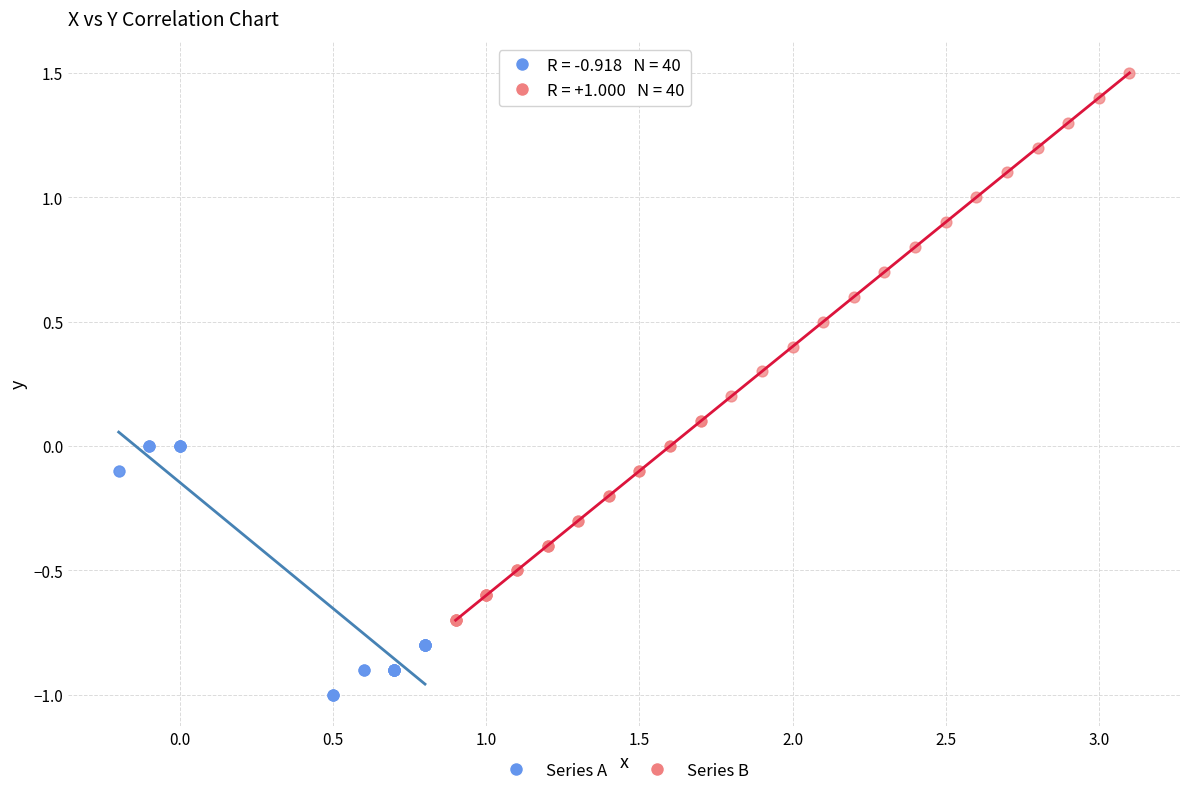

Which series has the largest Y range (max minus min)?

Series B